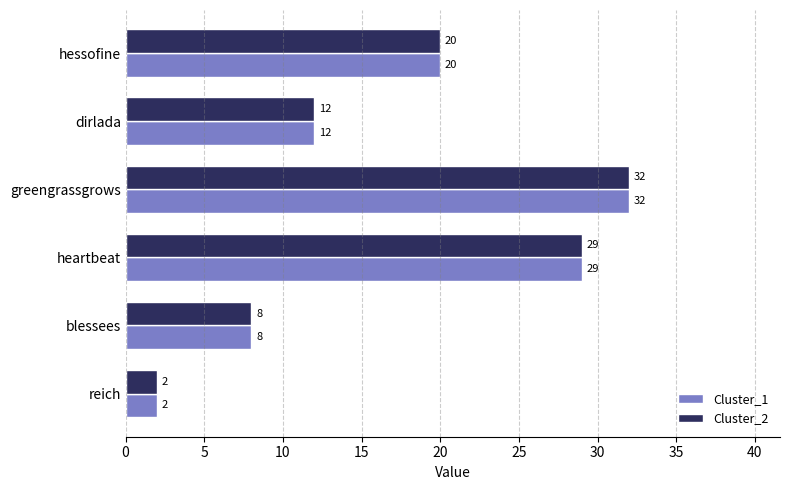

What are all the series names shown in the legend?

Cluster_1, Cluster_2